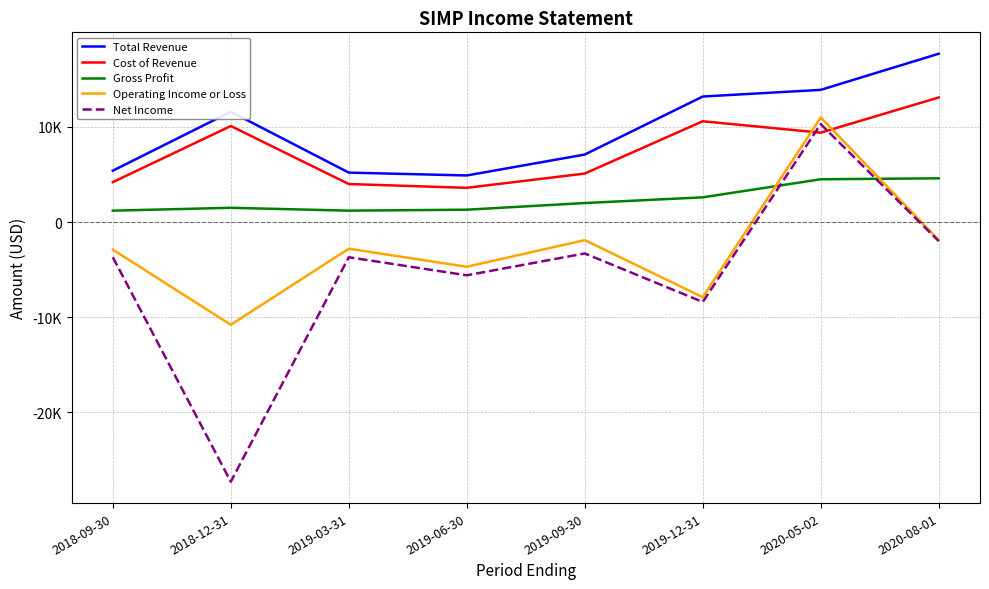

Reading right to left, transcribe all the data shown in this chart.

Total Revenue: 2020-08-01=17700	2020-05-02=13900	2019-12-31=13200	2019-09-30=7100	2019-06-30=4900	2019-03-31=5200	2018-12-31=11600	2018-09-30=5400
Cost of Revenue: 2020-08-01=13100	2020-05-02=9400	2019-12-31=10600	2019-09-30=5100	2019-06-30=3600	2019-03-31=4000	2018-12-31=10100	2018-09-30=4200
Gross Profit: 2020-08-01=4600	2020-05-02=4500	2019-12-31=2600	2019-09-30=2000	2019-06-30=1300	2019-03-31=1200	2018-12-31=1500	2018-09-30=1200
Operating Income or Loss: 2020-08-01=-1900	2020-05-02=11000	2019-12-31=-7900	2019-09-30=-1900	2019-06-30=-4700	2019-03-31=-2800	2018-12-31=-10800	2018-09-30=-2900
Net Income: 2020-08-01=-2000	2020-05-02=10300	2019-12-31=-8400	2019-09-30=-3300	2019-06-30=-5600	2019-03-31=-3700	2018-12-31=-27300	2018-09-30=-3700